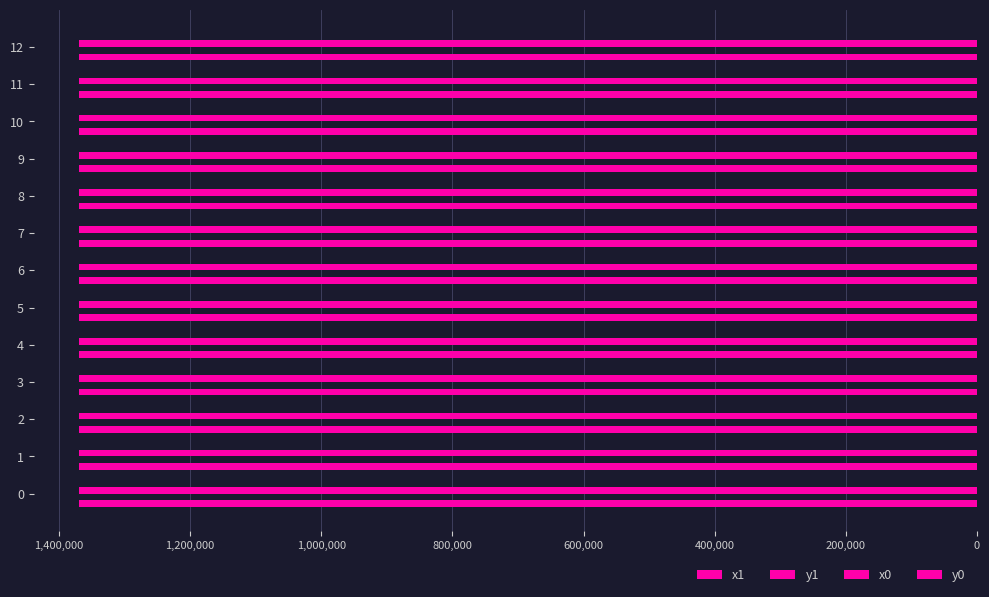

How many data points in x1 are above 1370033?

8